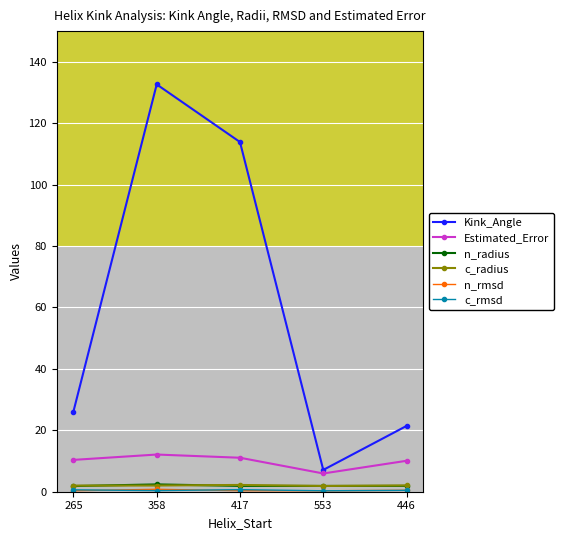

Between 265 and 358, which series saw the biggest shift?

Kink_Angle